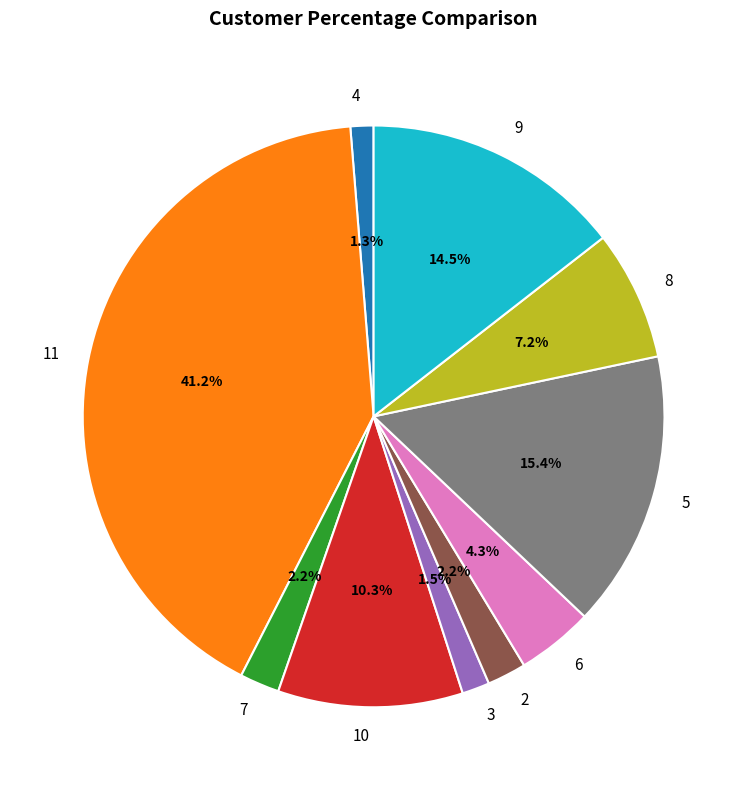

Do 11 and 9 together represent more than half of the pie?

Yes